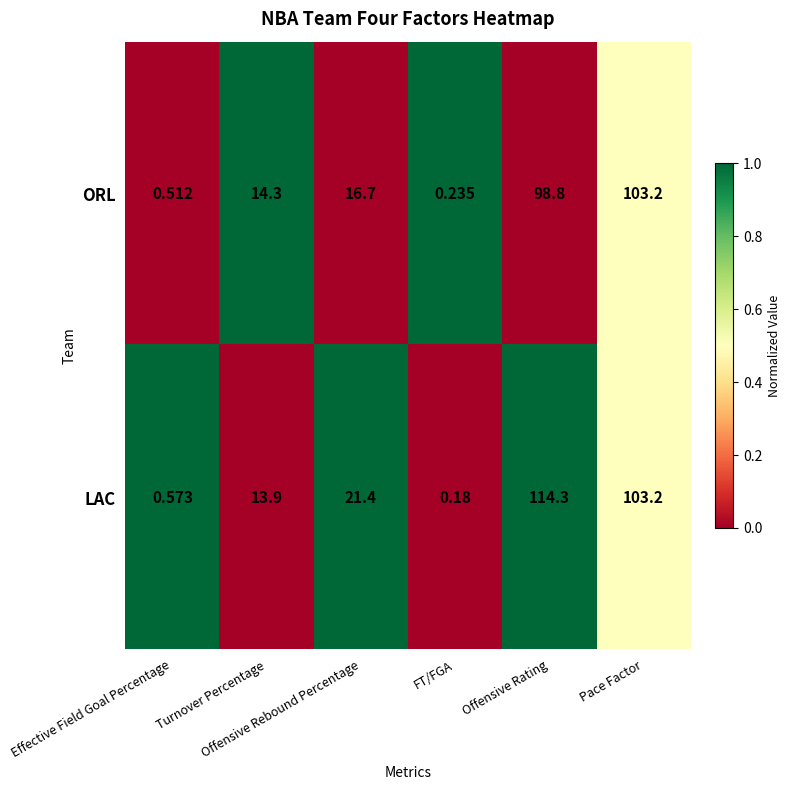

Which category has the highest value across all series?

Offensive Rating